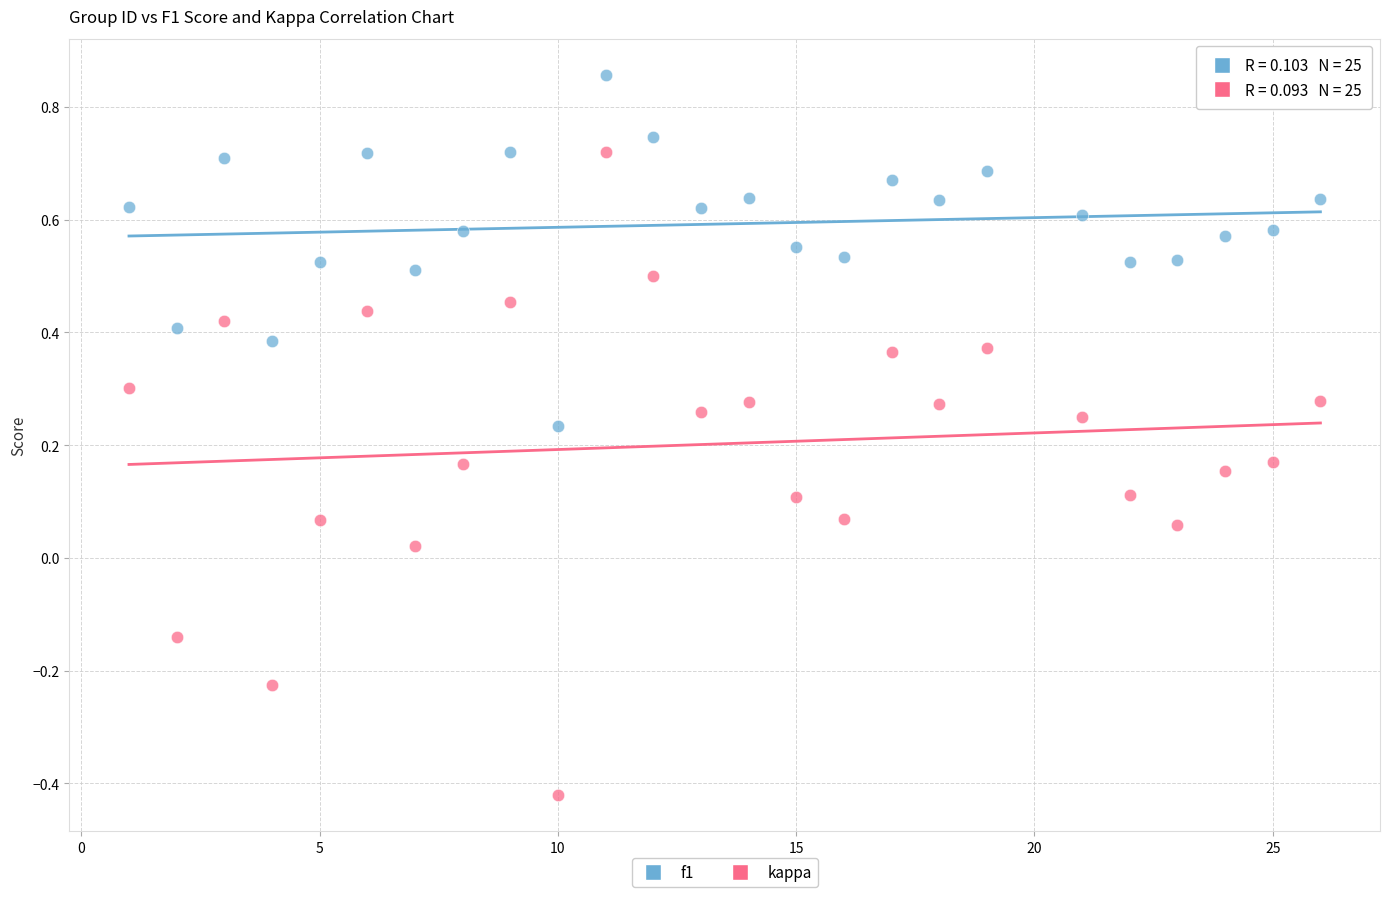

Which series reaches the maximum Y coordinate?

f1